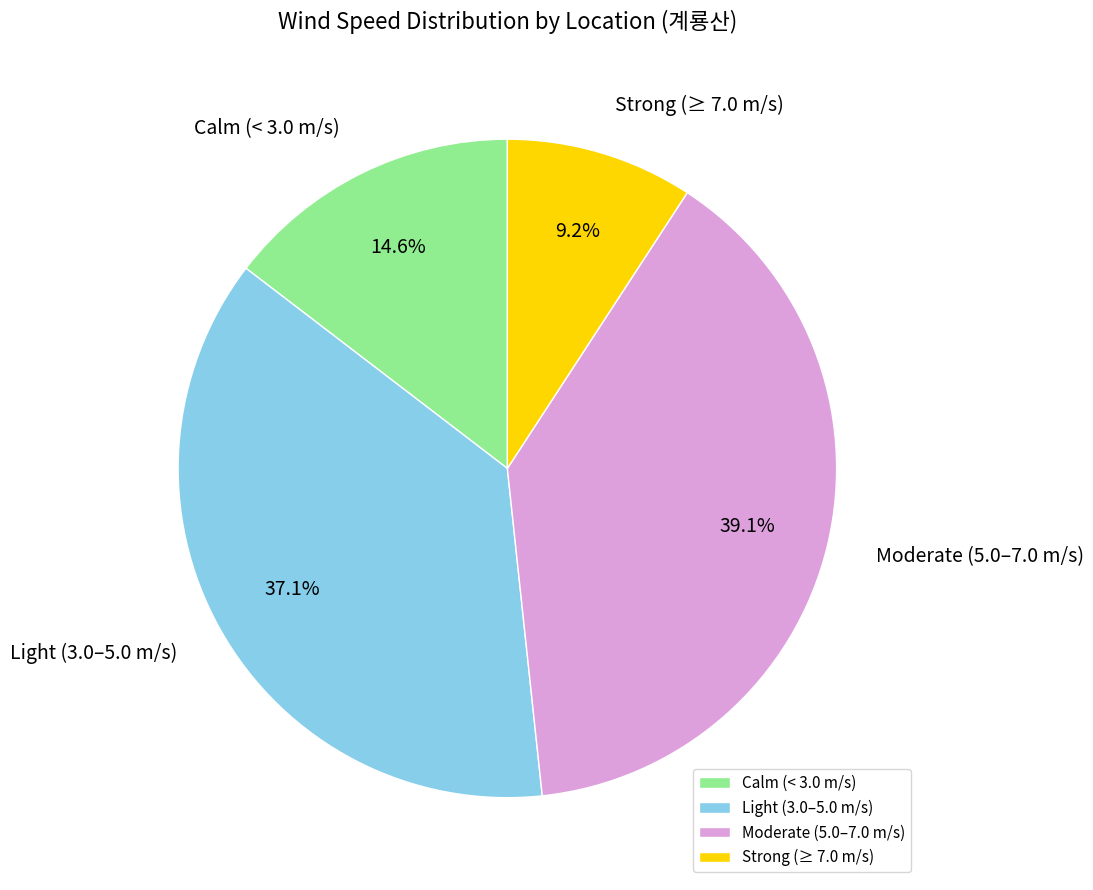

Rank the categories by value from lowest to highest.

Strong (≥ 7.0 m/s), Calm (< 3.0 m/s), Light (3.0–5.0 m/s), Moderate (5.0–7.0 m/s)